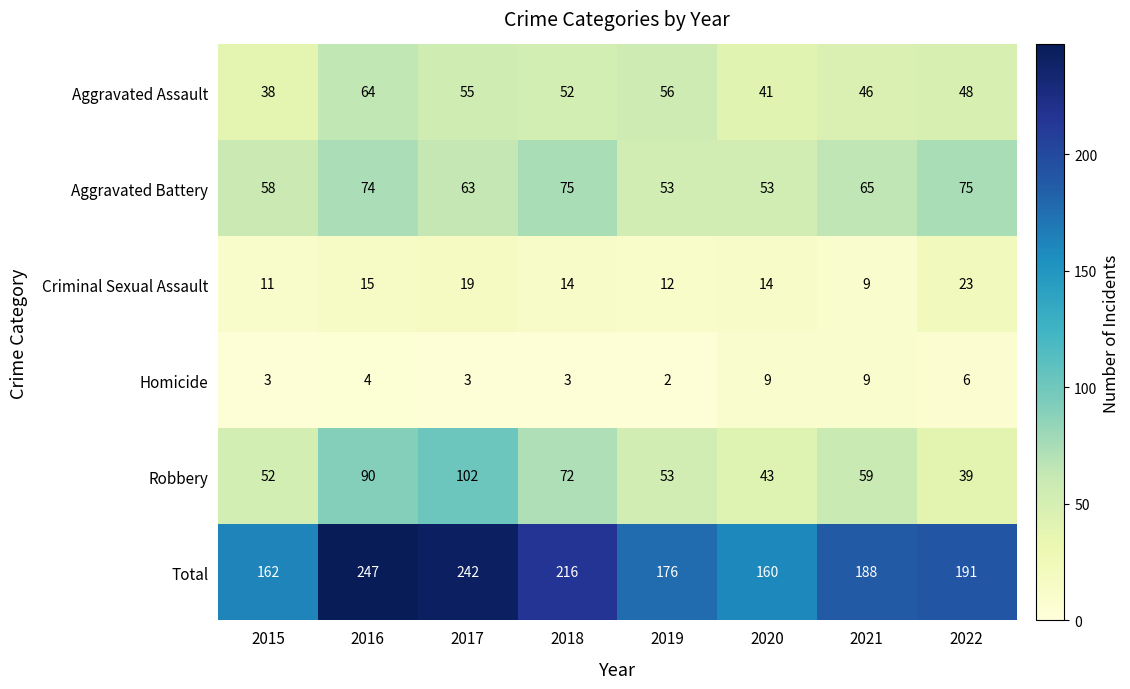

What is the difference between the highest and lowest values at 2018?

213